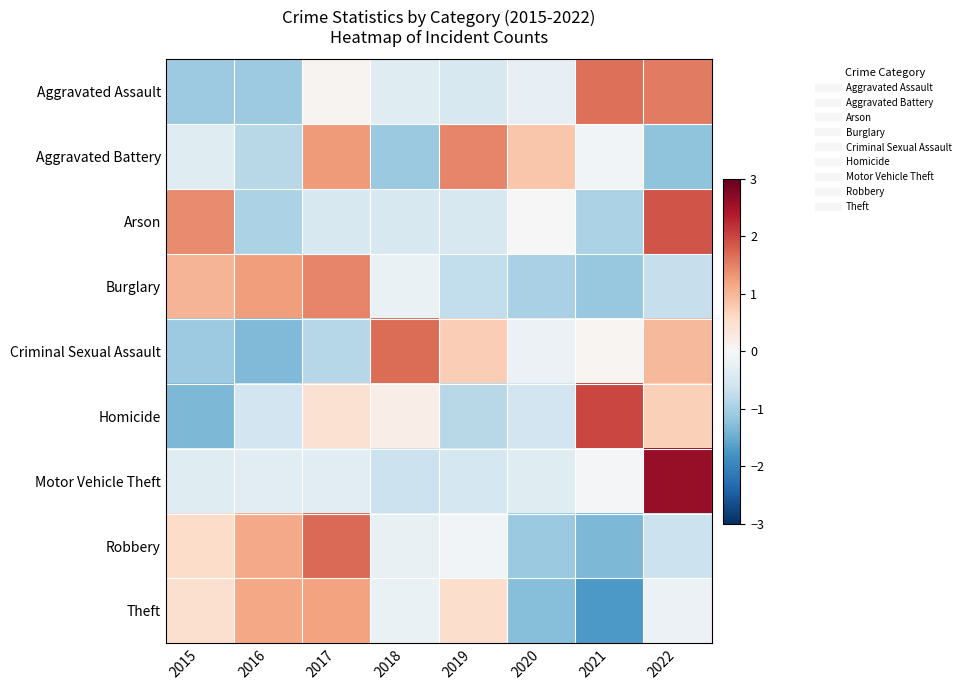

At which category is the sum across all series the highest?

2022